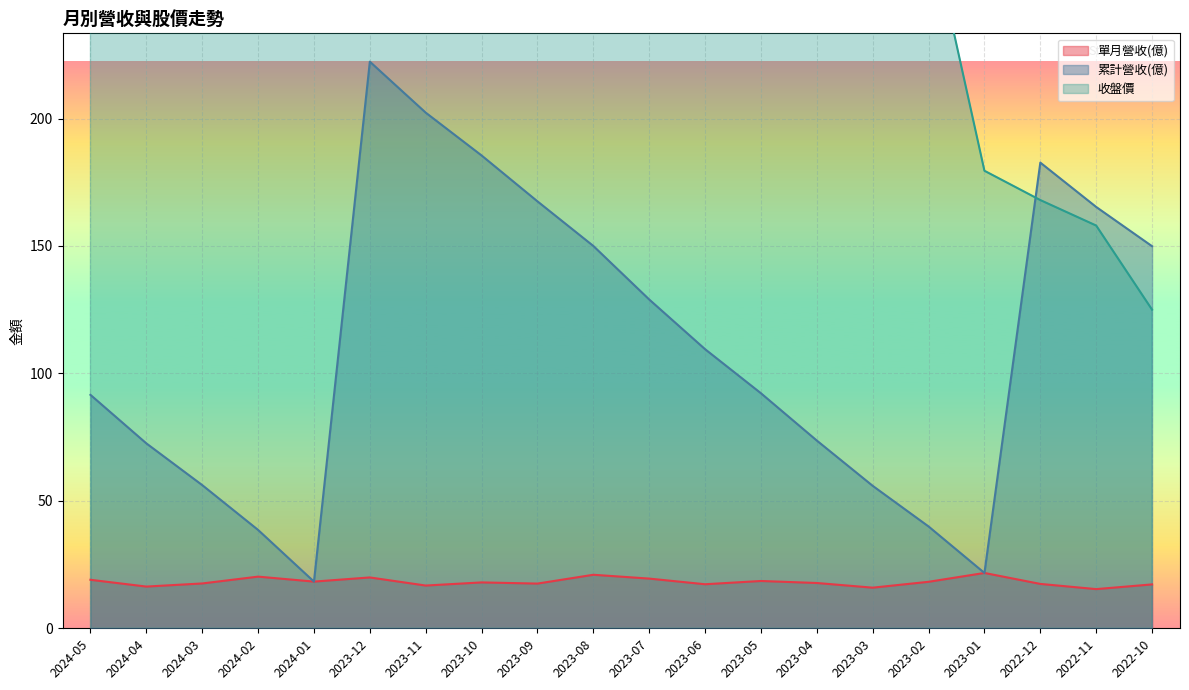

At which category does 累計營收(億) reach its first local peak?

2023-12